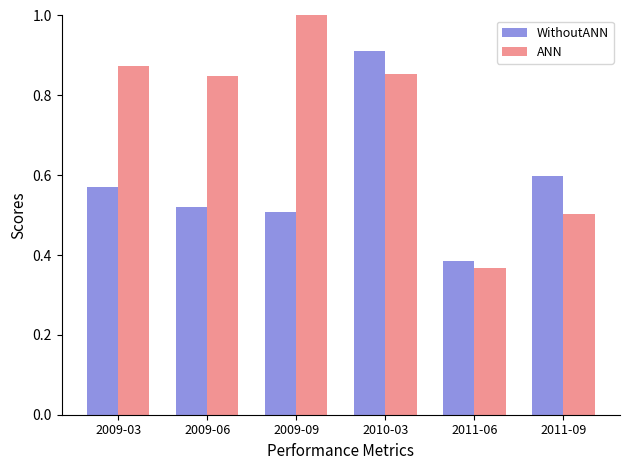

True or false: WithoutANN has a value of 0.6 at 2009-03.

True